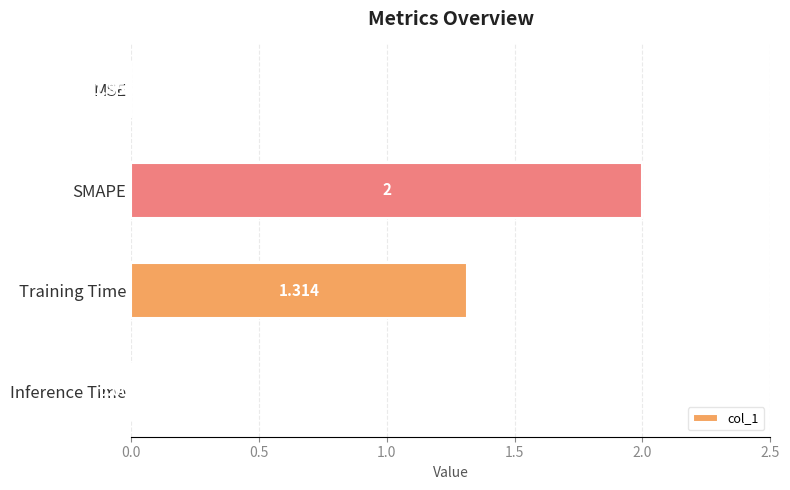

Does the chart contain stacked bars?

No